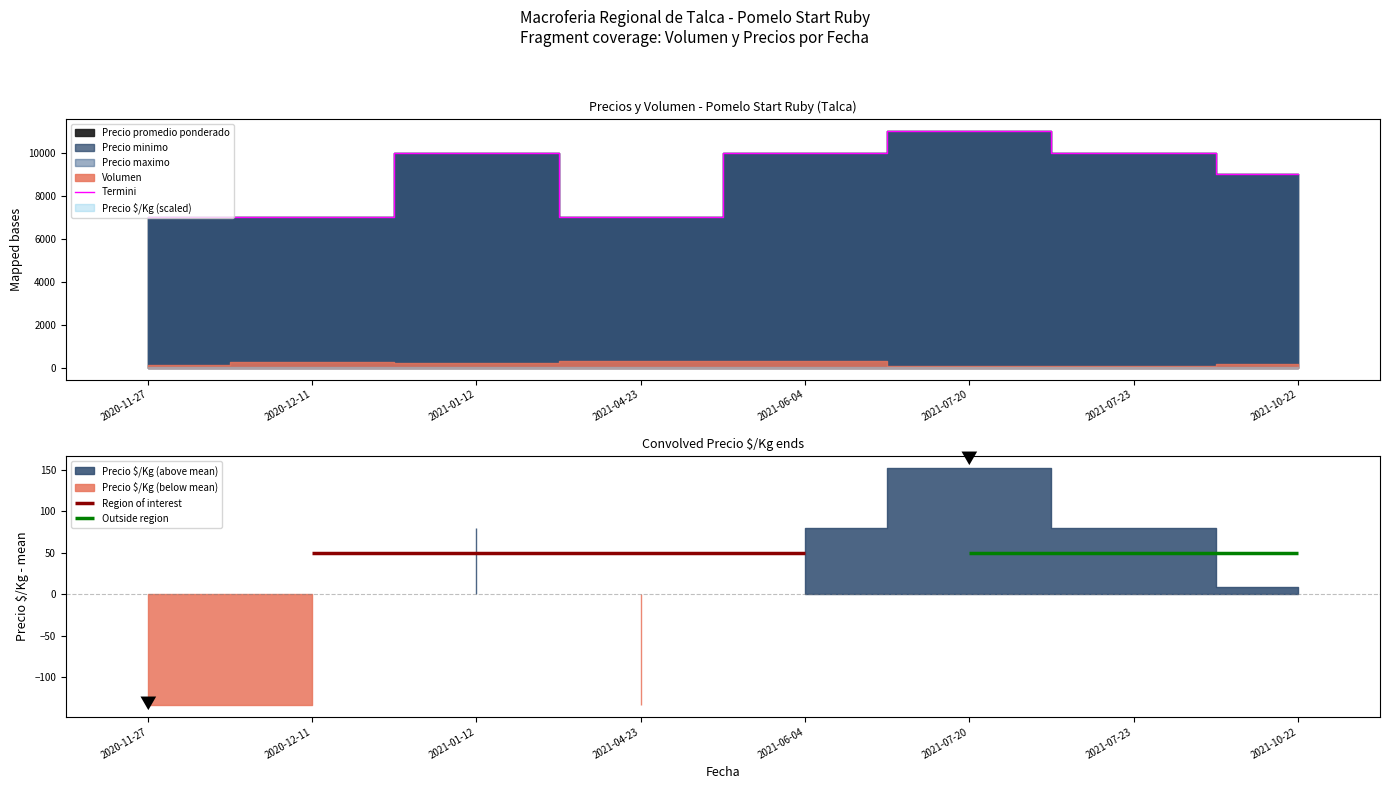

Rank the categories by value from lowest to highest.

2020-11-27, 2020-12-11, 2021-04-23, 2021-10-22, 2021-01-12, 2021-06-04, 2021-07-23, 2021-07-20